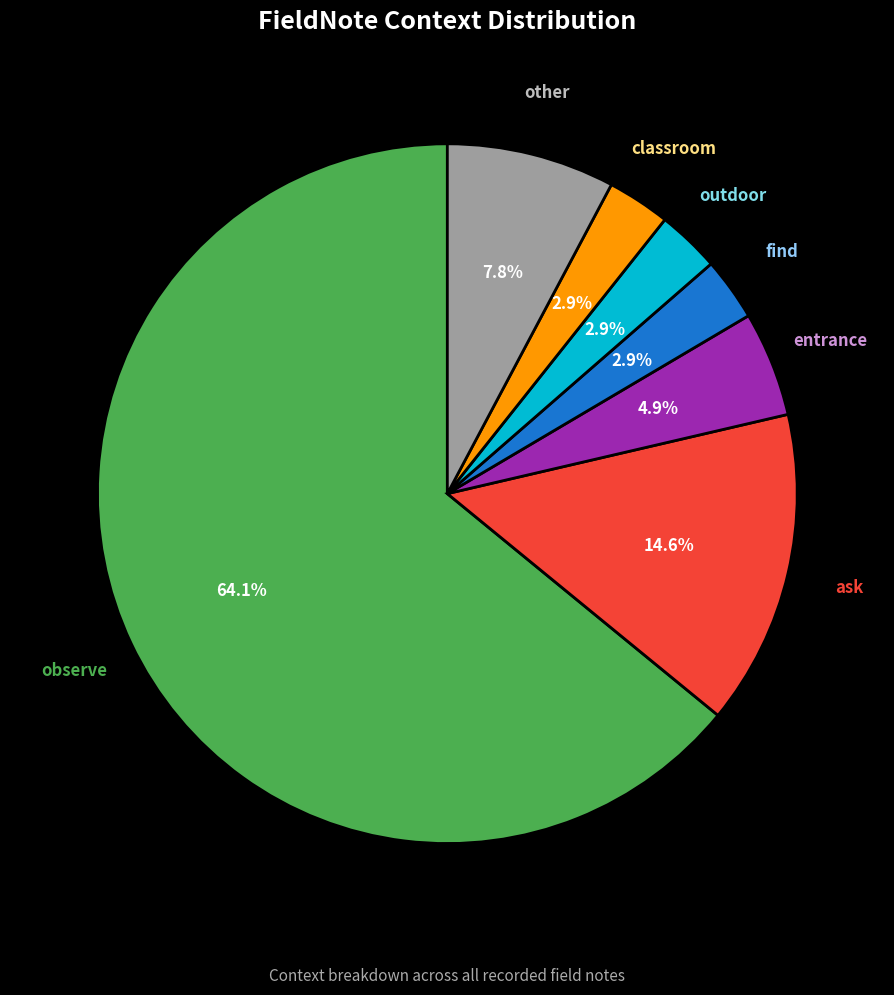

Is there a majority slice in this chart?

Yes